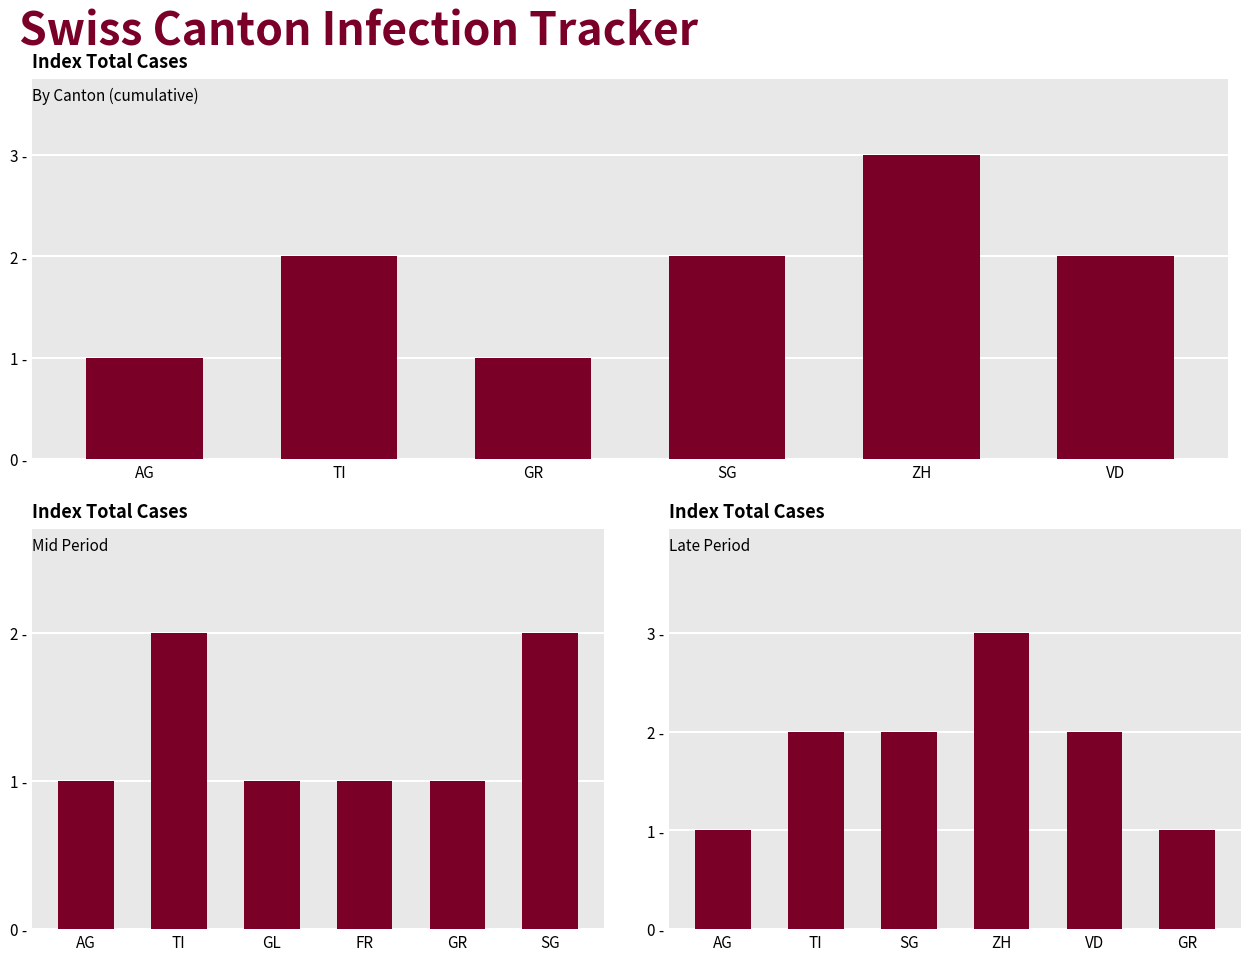

Which category has the highest value across all series?

ZH